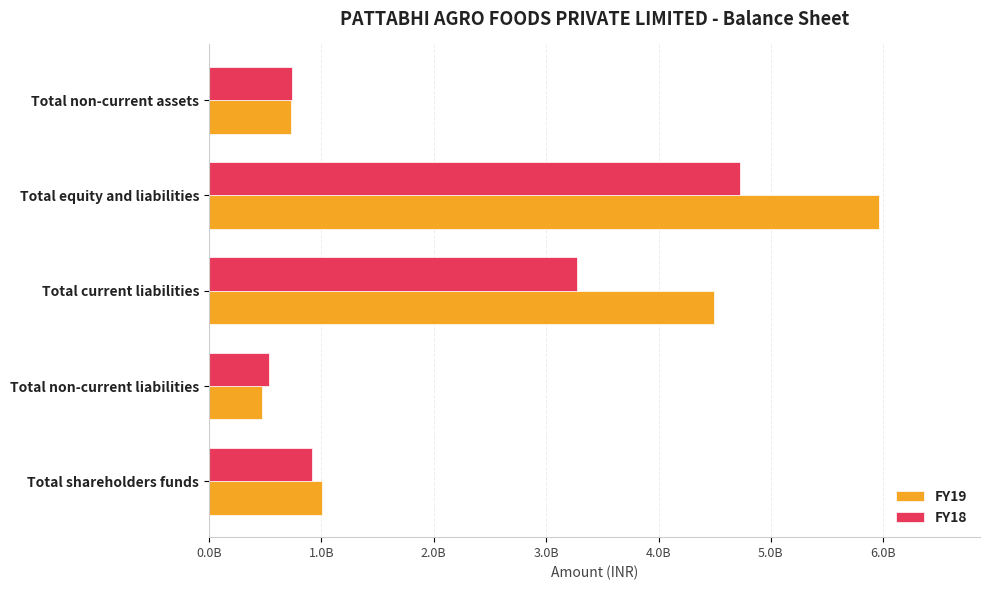

What are all the series names shown in the legend?

FY19, FY18